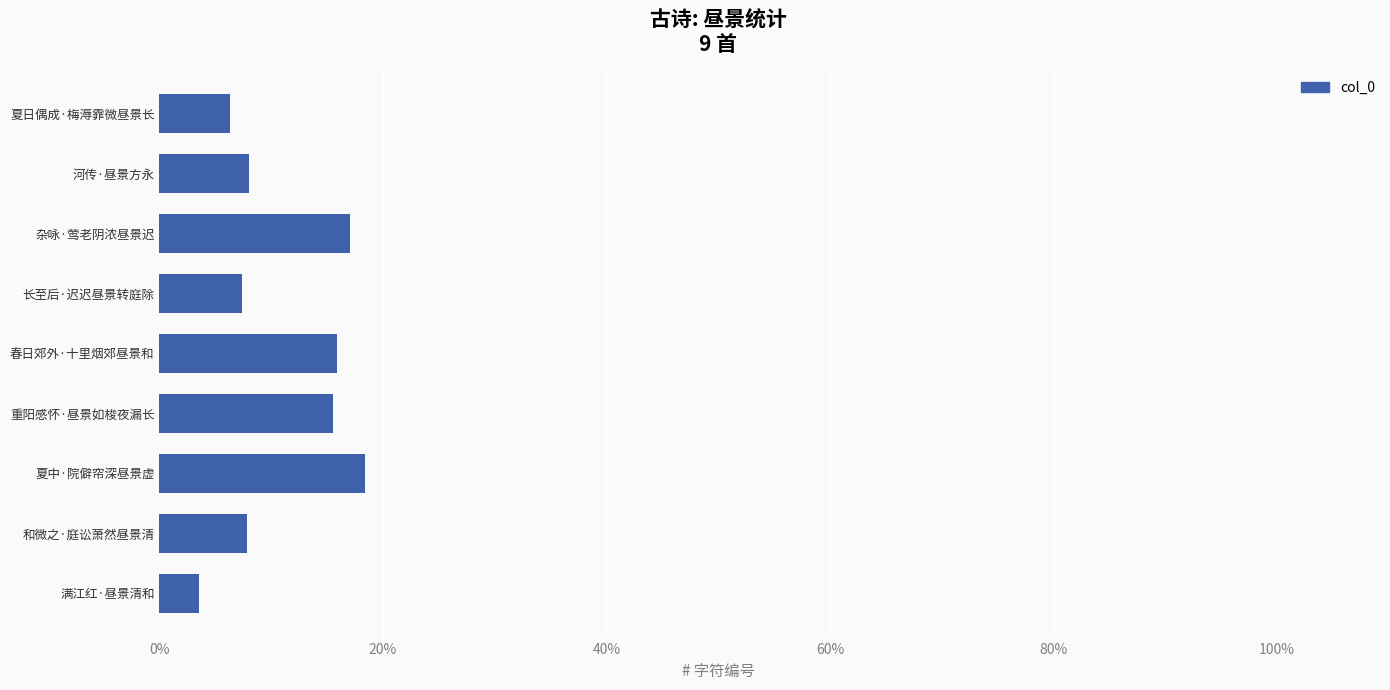

How many categories are shown in the chart?

9